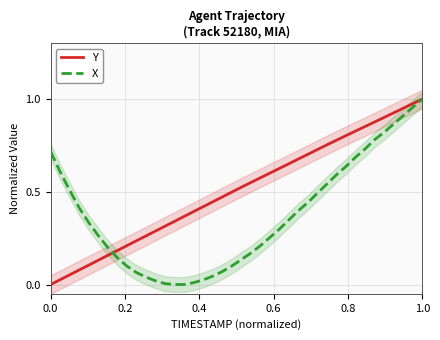

Which series has the largest range (max minus min)?

Y